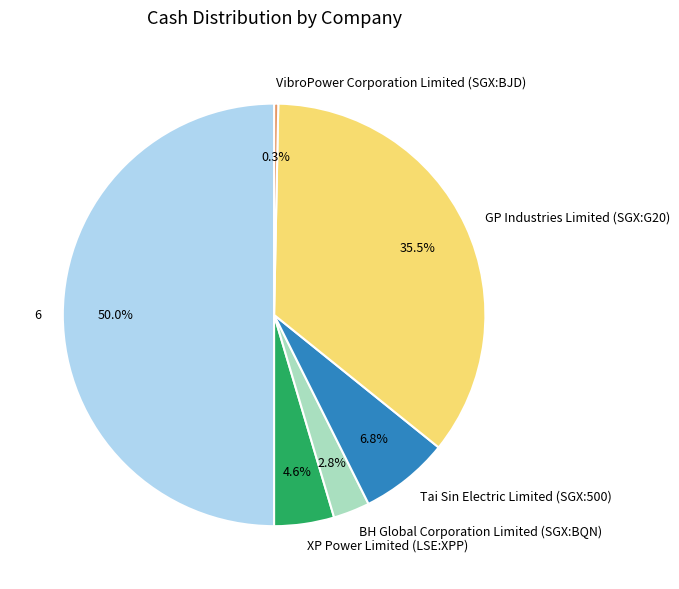

What is the ratio of the value at 6 to the value at XP Power Limited (LSE:XPP)?

10.9